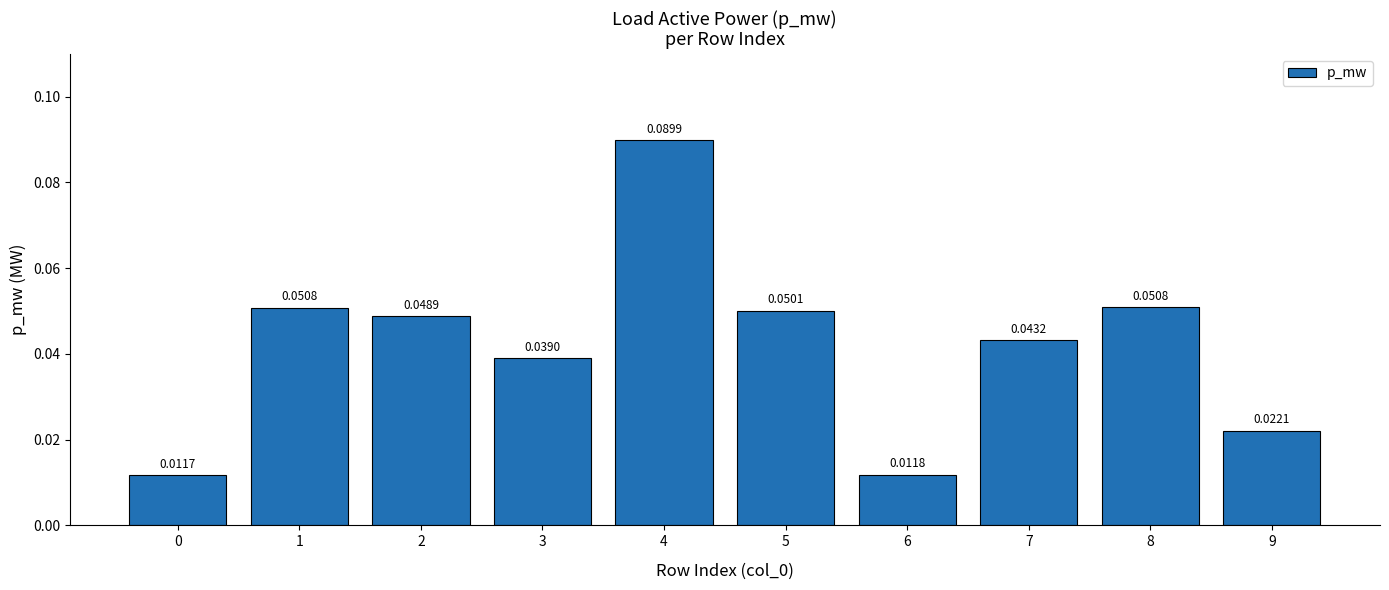

What is the sum of all values?

0.4